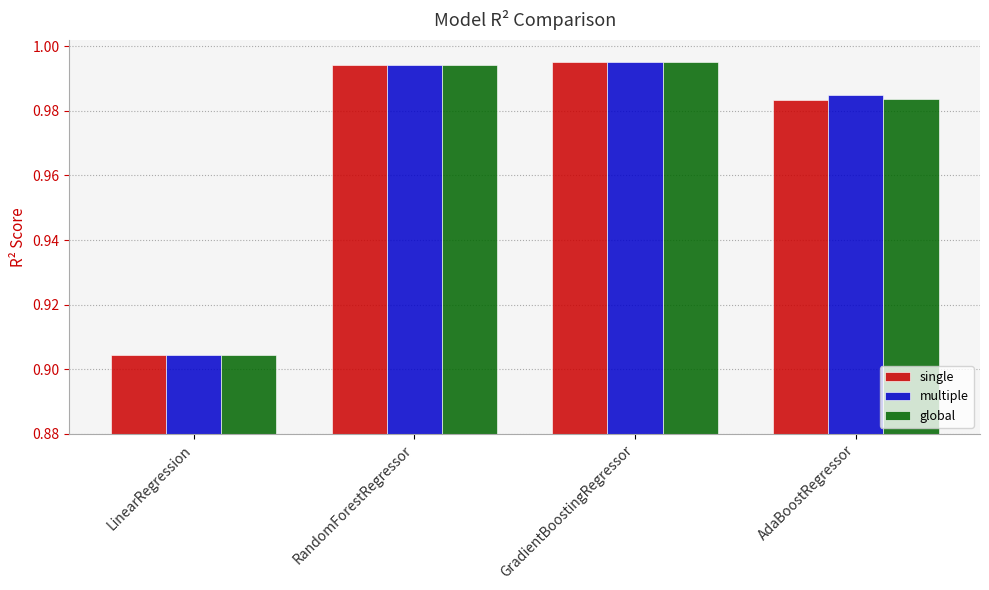

True or false: single has a value of 1.5 at AdaBoostRegressor.

False